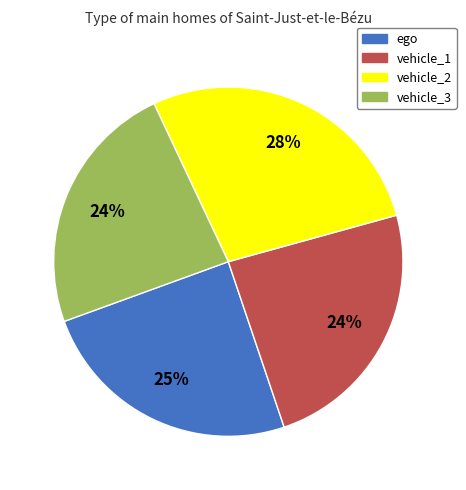

Is vehicle_3 the majority of the pie?

No